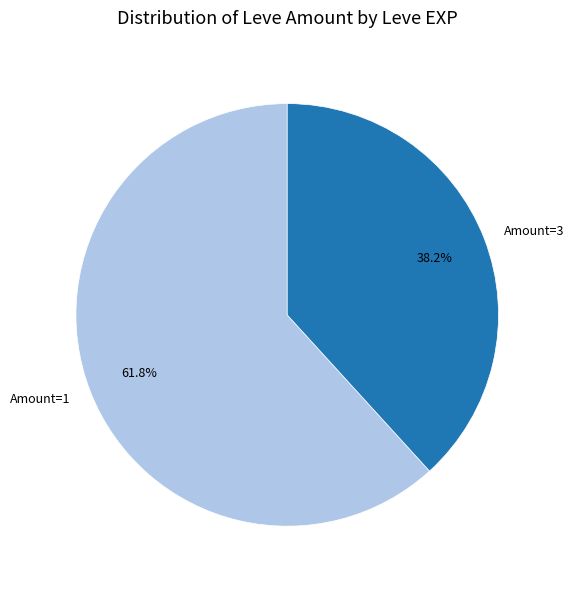

What is the ratio of the value at Amount=3 to the value at Amount=1?

0.6